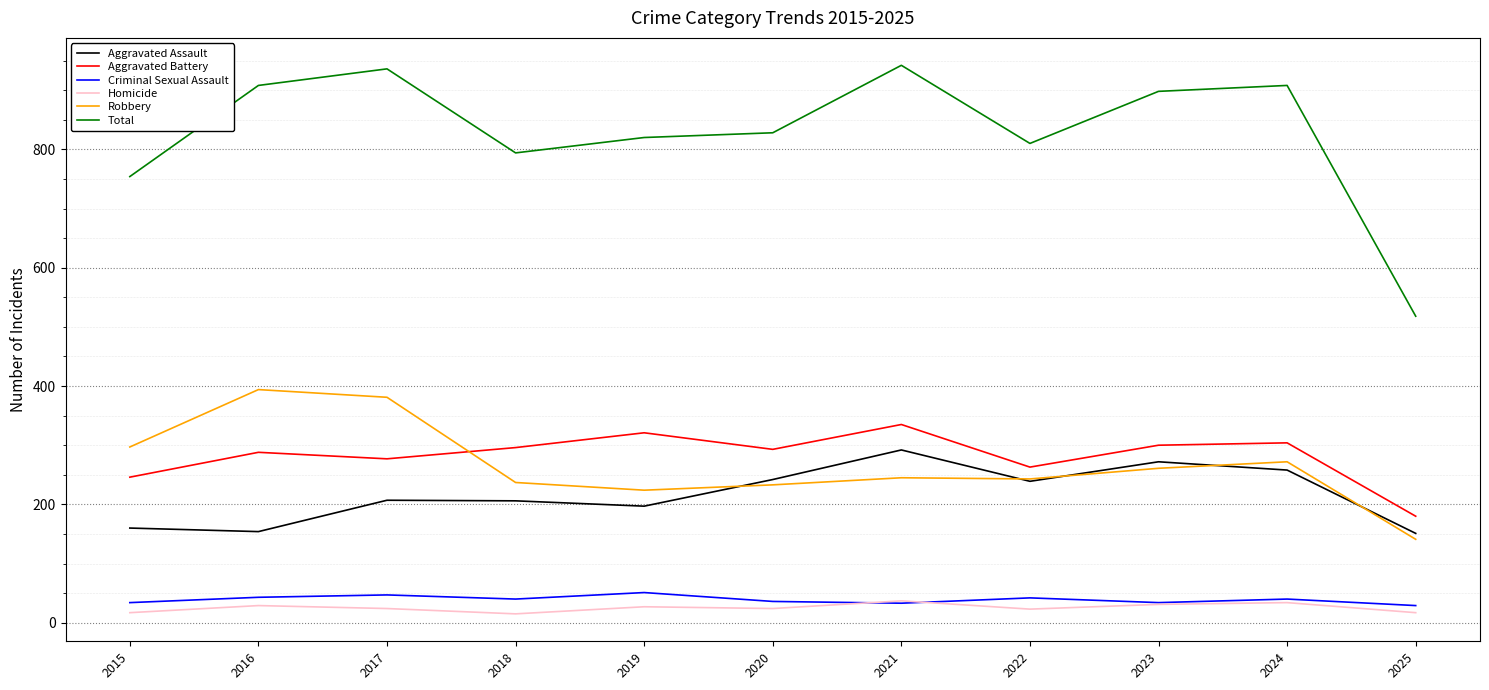

True or false: Criminal Sexual Assault and Robbery cross at least once.

False